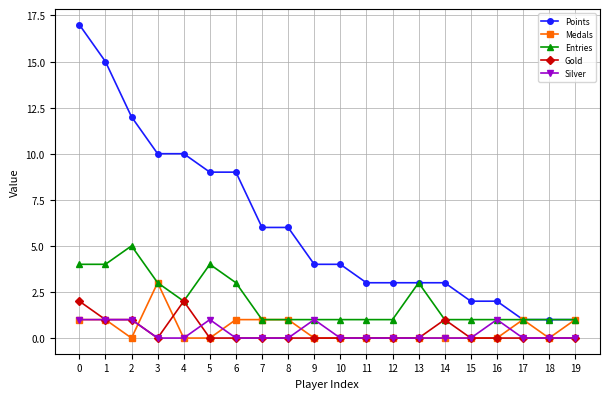

Read the Points value at 8, to the nearest 5.

5